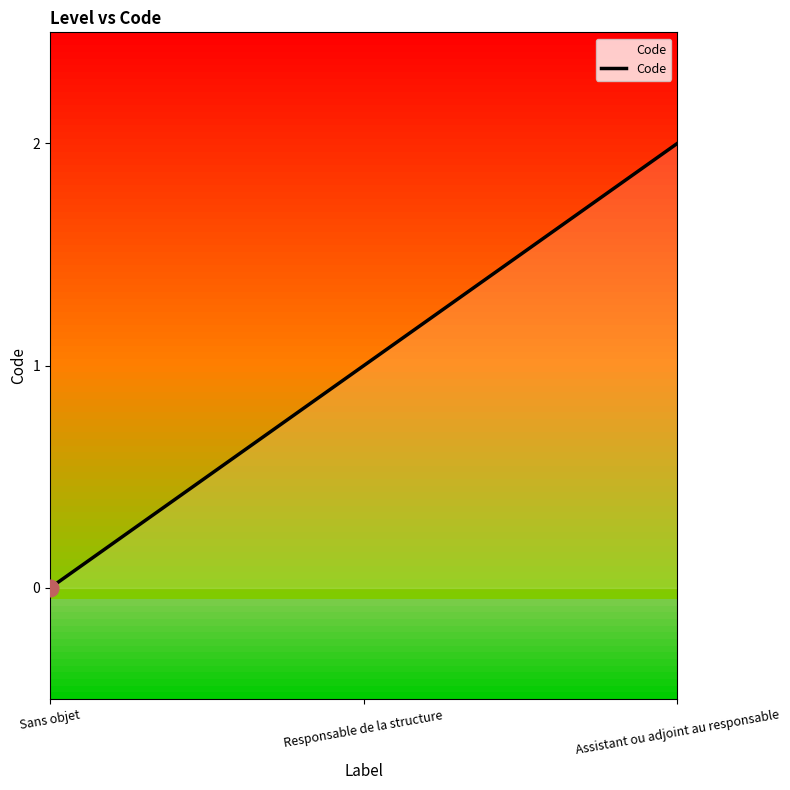

What is the difference between the values at Responsable de la structure and Assistant ou adjoint au responsable?

1